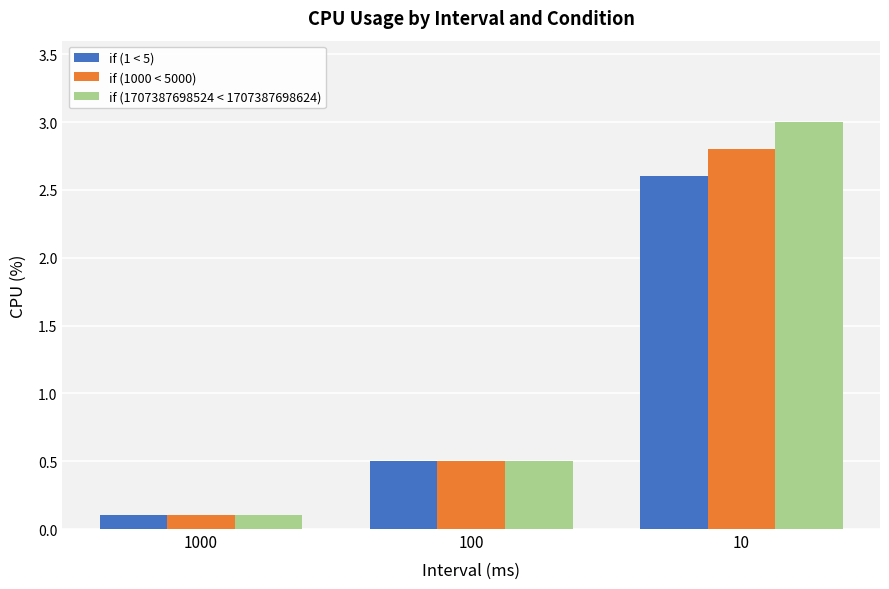

What is the approximate value of if (1 < 5) at 100?

0.5